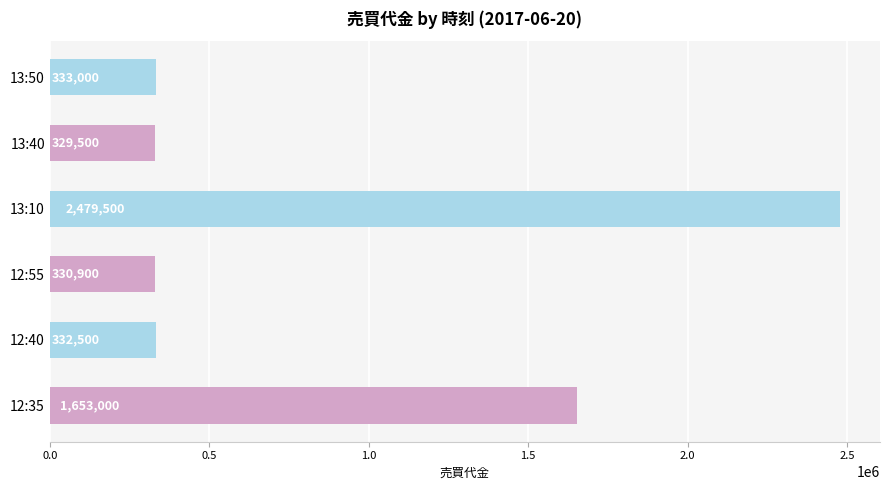

How many data points are less than 333000?

3